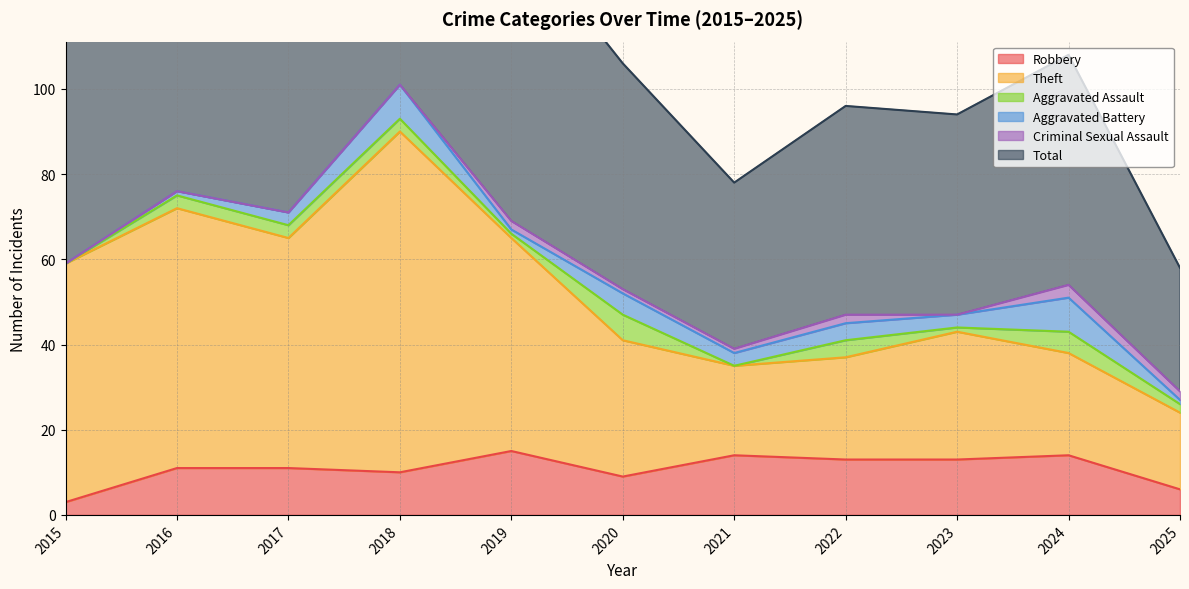

The value of Robbery at 2015 is 5. True or false?

False